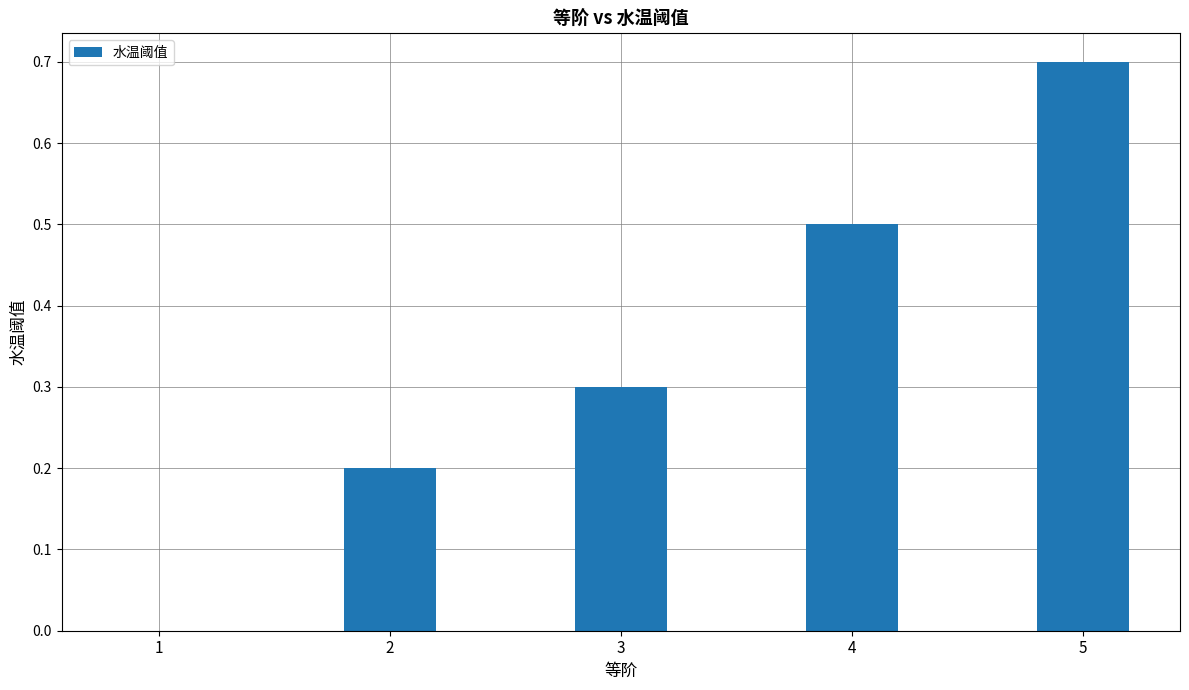

What is the sum of the values at 5 and 2?

0.9